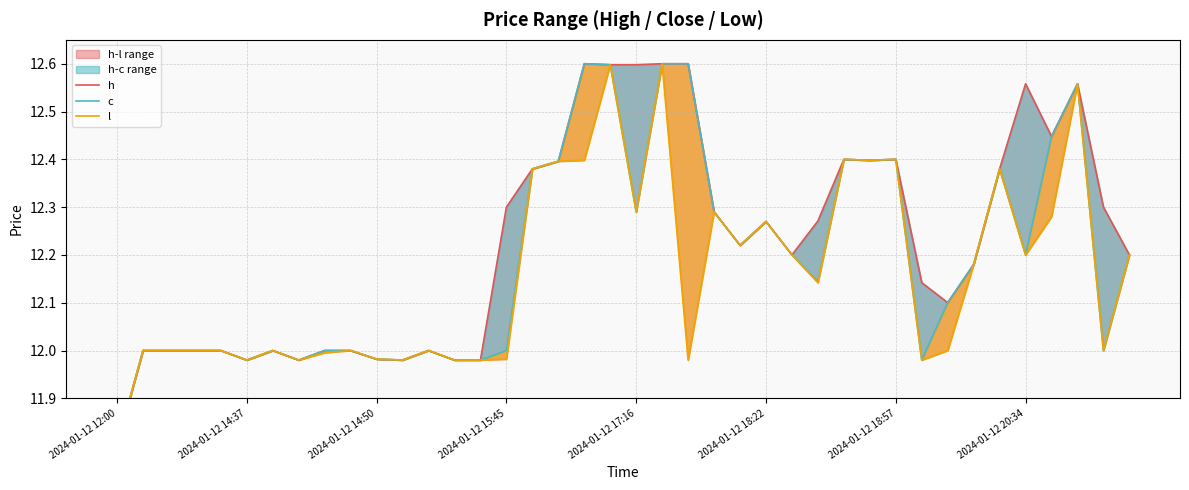

True or false: h and c intersect in this chart.

False